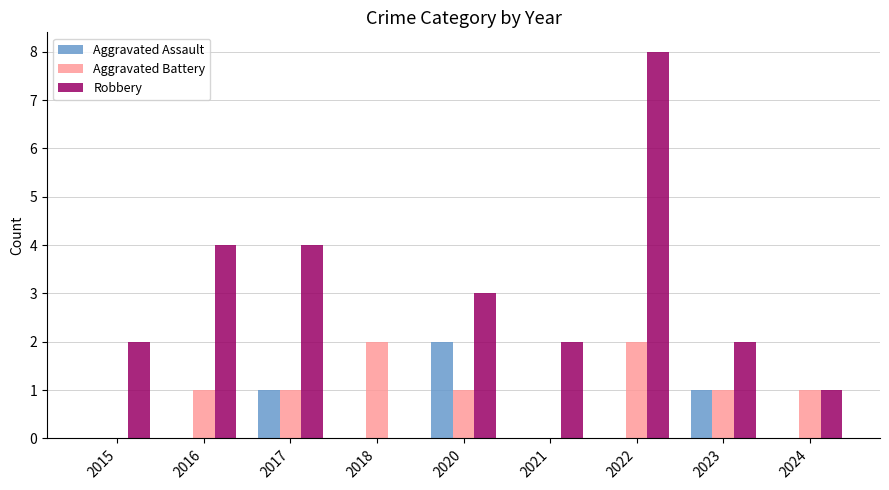

What is the maximum value shown in the chart?

8